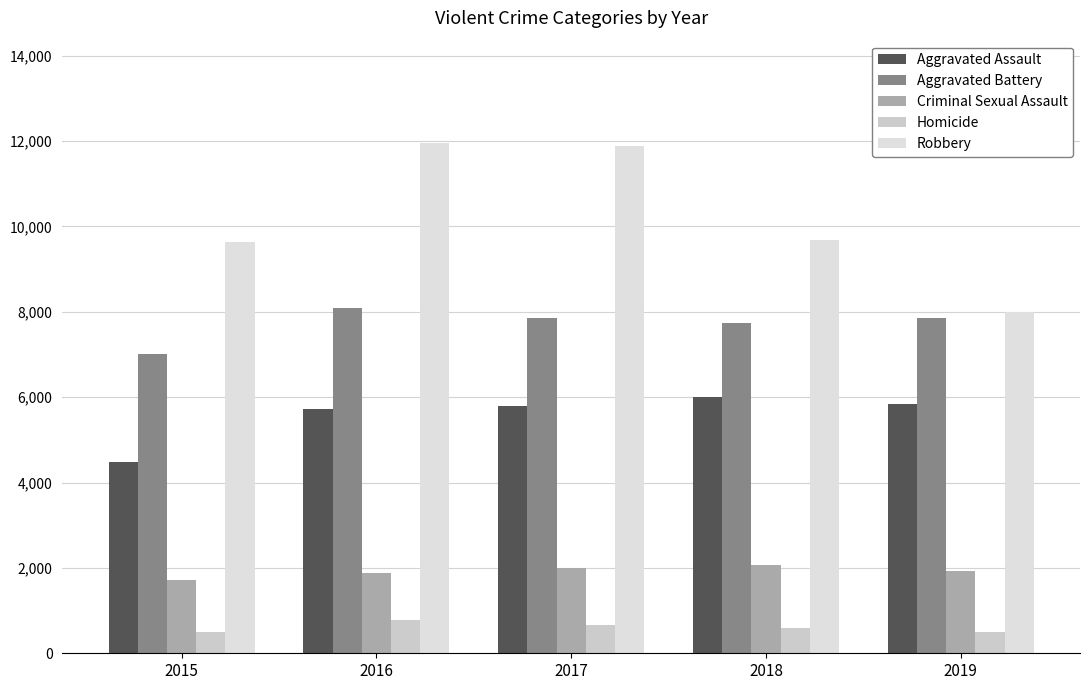

How many data points in Homicide are less than 588?

2